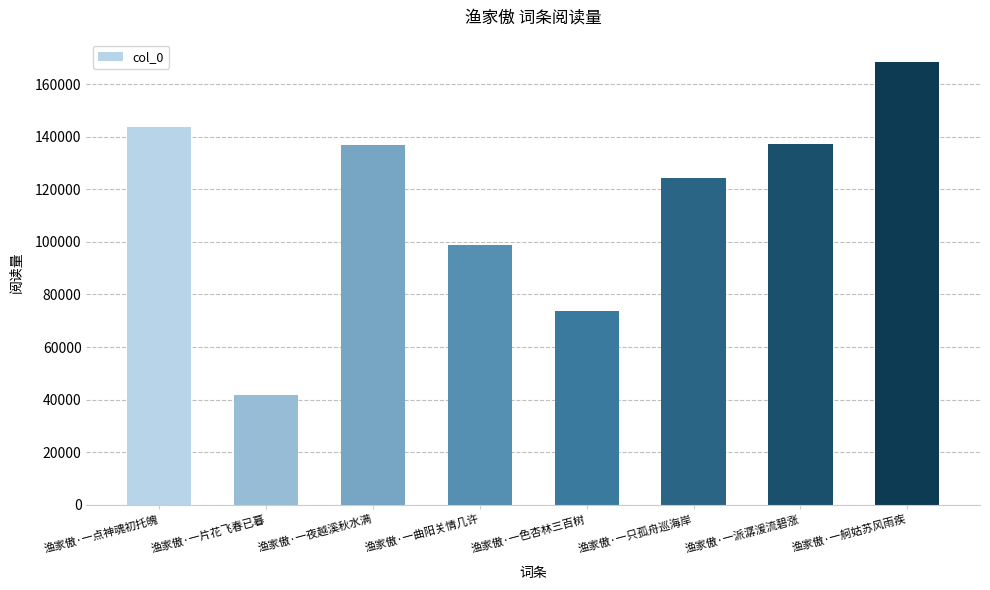

Count the number of categories in the chart.

8